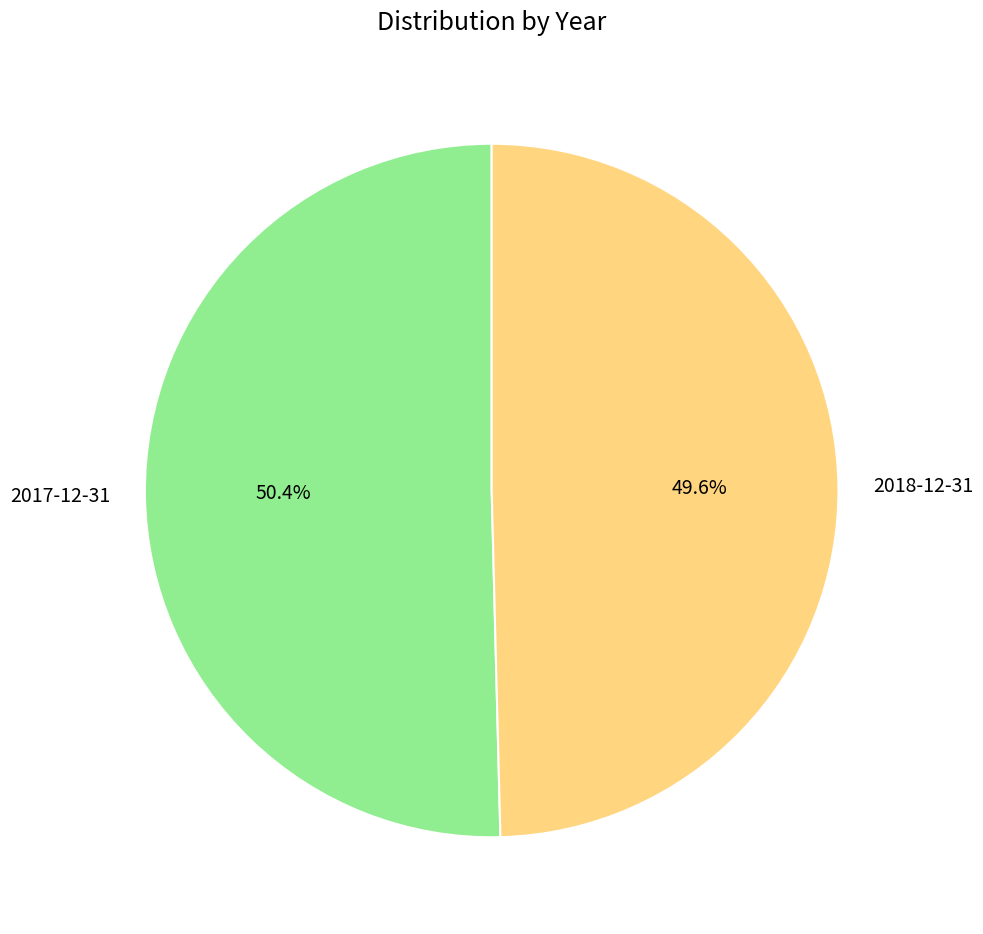

Rank the categories by value from lowest to highest.

2018-12-31, 2017-12-31